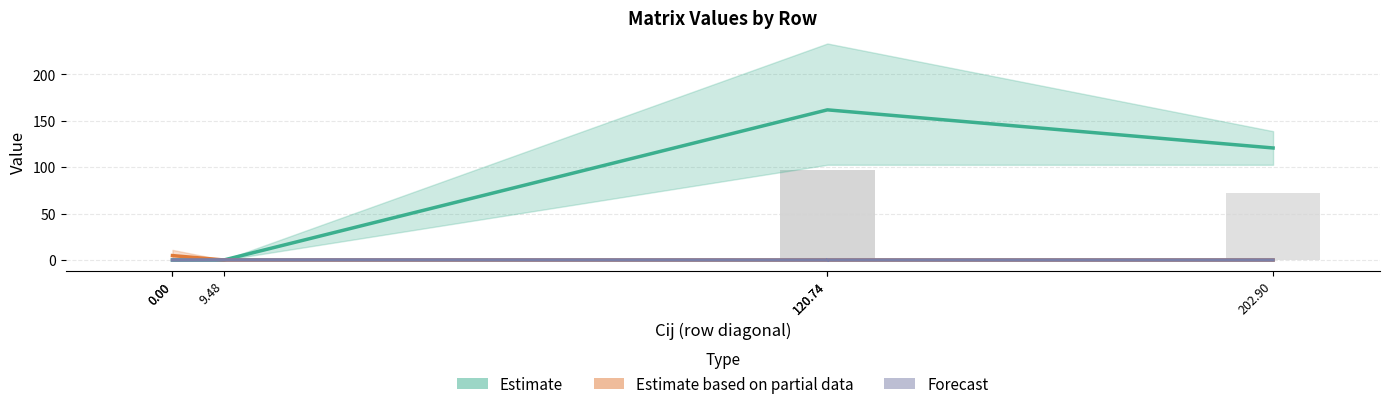

What is the difference between the maximum and minimum values in the Estimate based on partial data series?

4.7